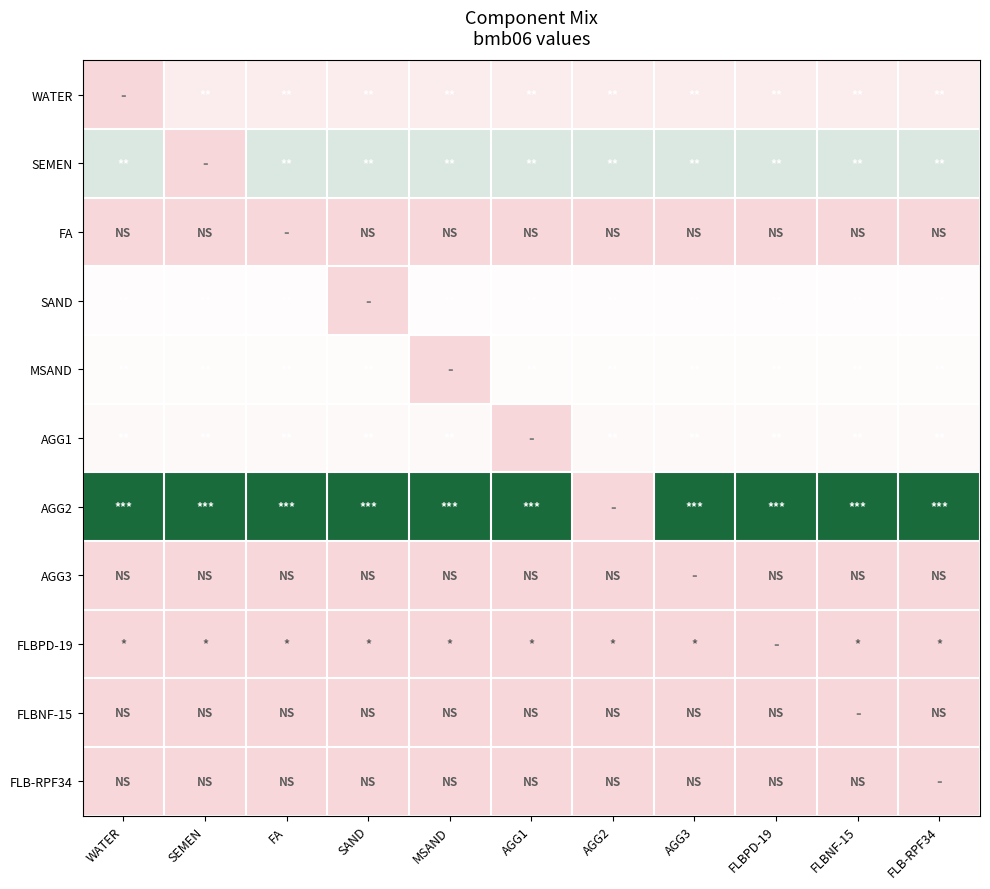

Count the number of categories in the chart.

11